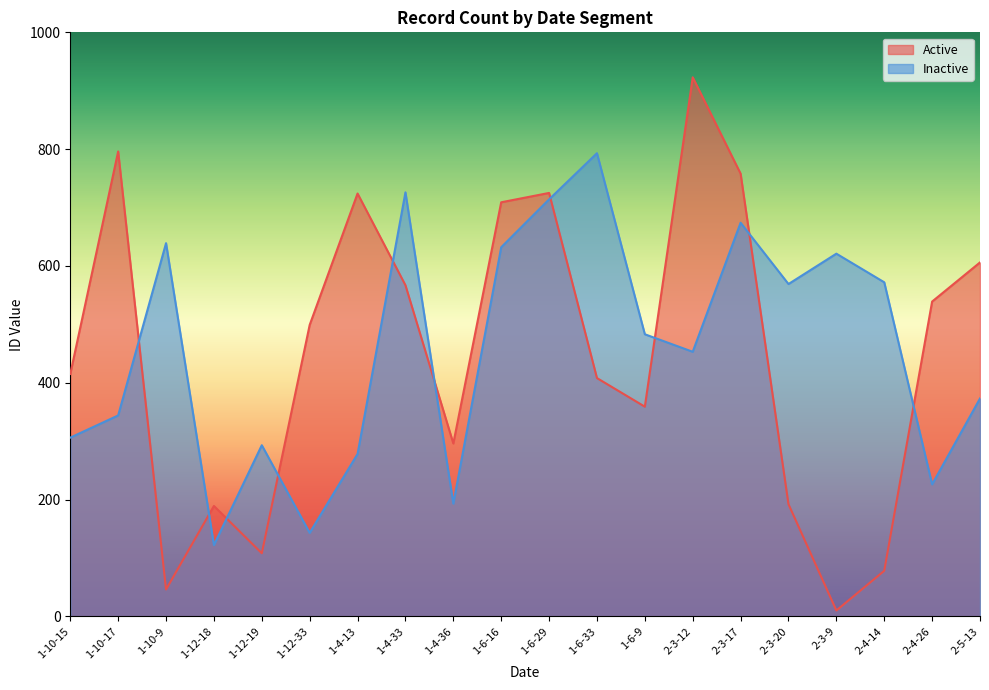

The value of Active at 1-12-33 is 499. True or false?

True